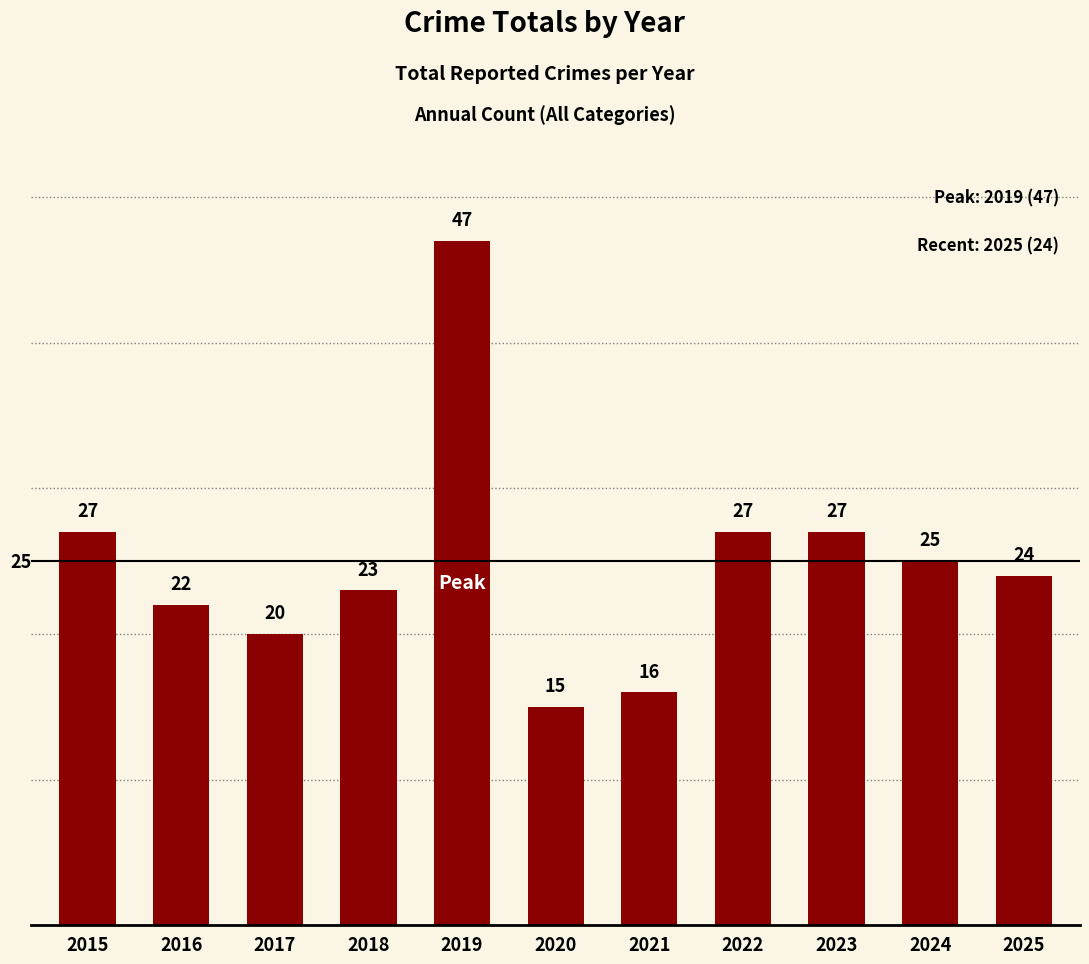

At which category does the chart reach its peak across all series?

2019